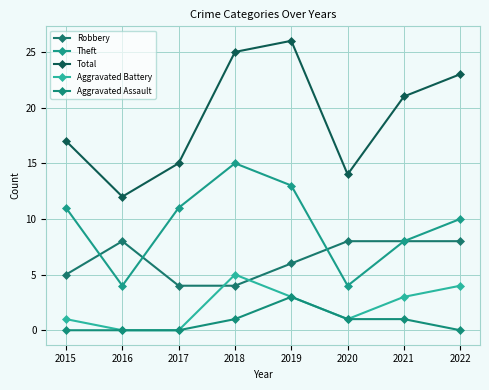

How many distinct data groups are displayed?

5